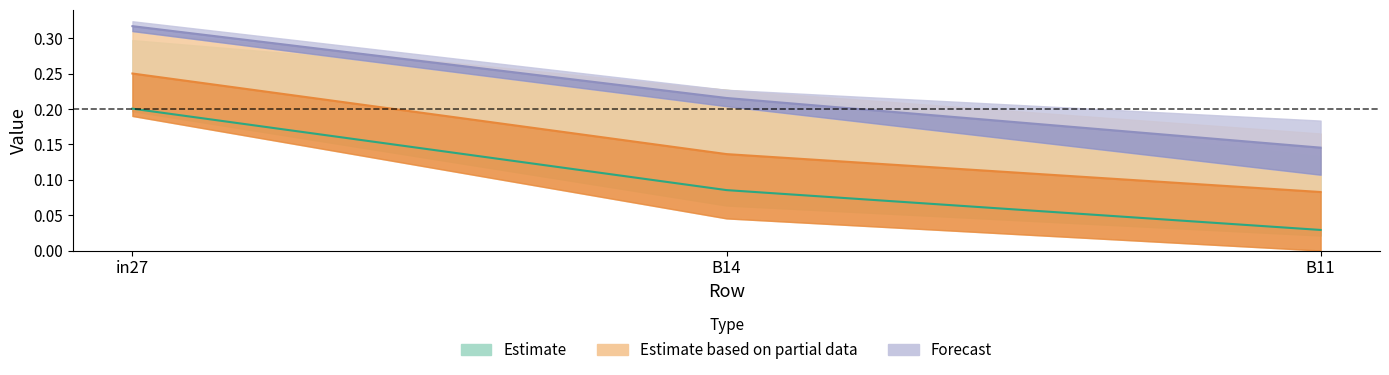

Reading left to right, what are all the values shown in this chart?

Estimate: 0.2	0.1	0.0
Estimate based on partial data: 0.3	0.1	0.1
Forecast: 0.3	0.2	0.1